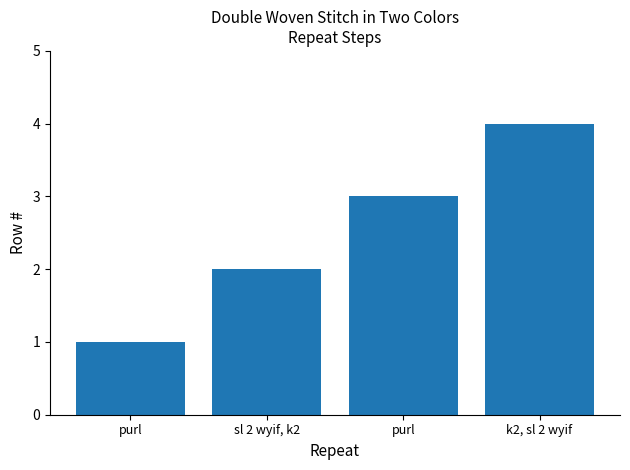

At which label is the value closest to 2?

sl 2 wyif, k2